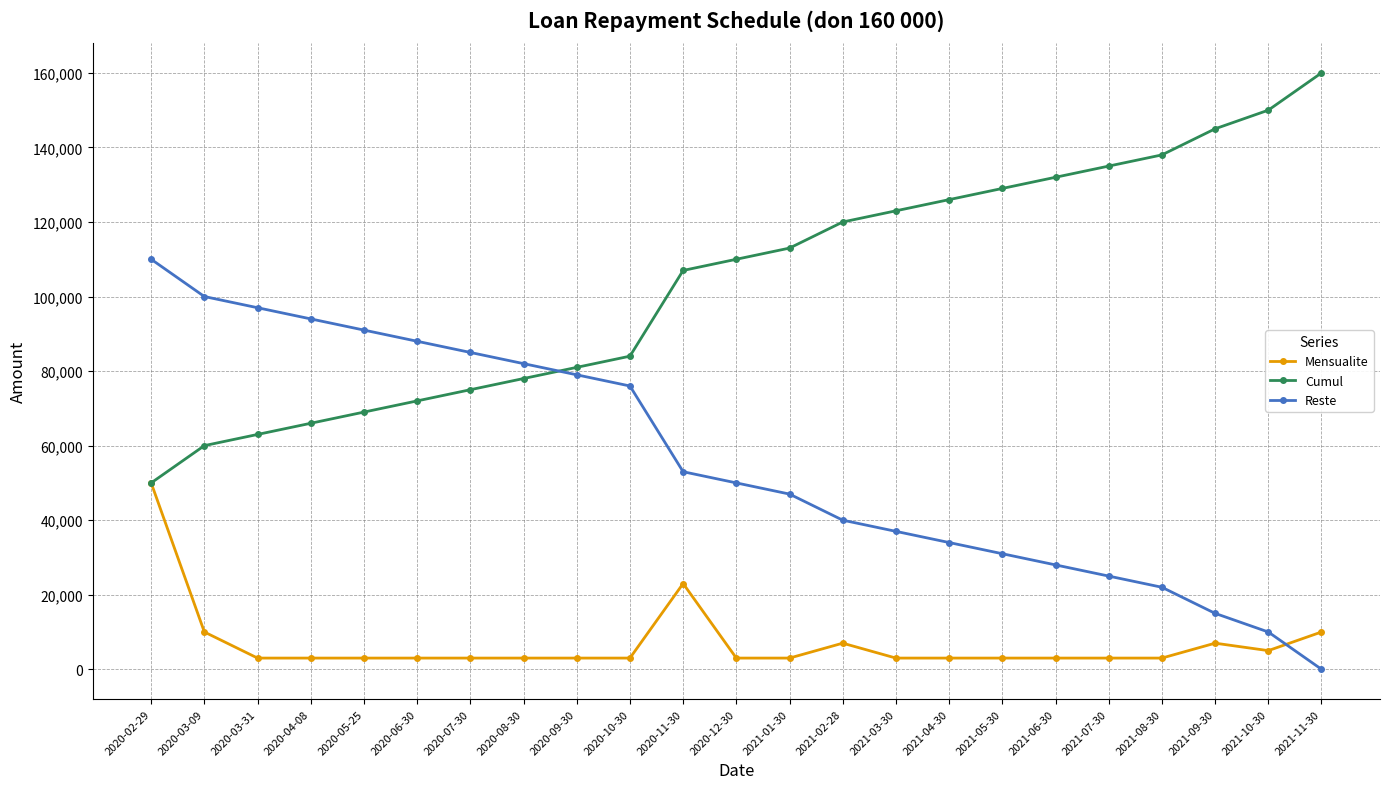

The Mensualite series shows 3000 at 2020-09-30. True or false?

True